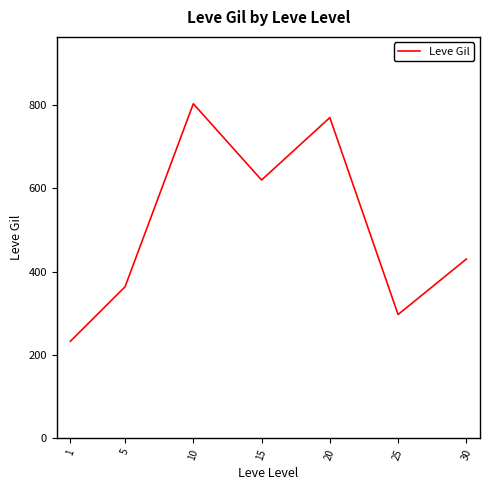

List the labels in order of value, largest first.

10, 20, 15, 30, 5, 25, 1